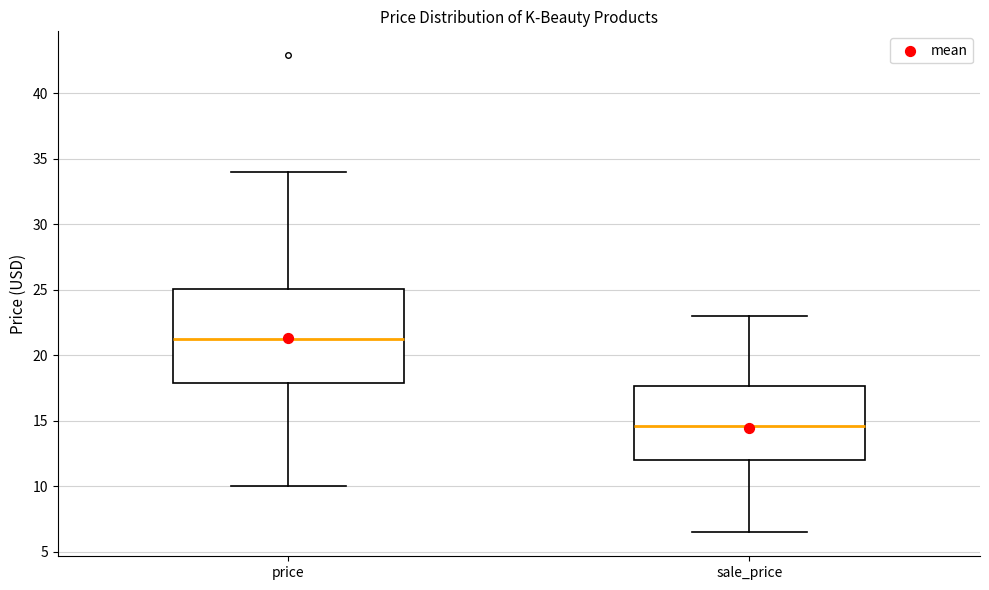

Reading left to right, transcribe this box plot: for each box, give where its median line is, the range the box spans, and where its two whiskers end, as read against the y-axis. The values are not printed on the chart, so give them approximately, as read against the axis.

price: median 21.0, box 18.0 to 25.0, whiskers 10.0 to 34.0
sale_price: median 14.5, box 12.0 to 17.5, whiskers 6.5 to 23.0